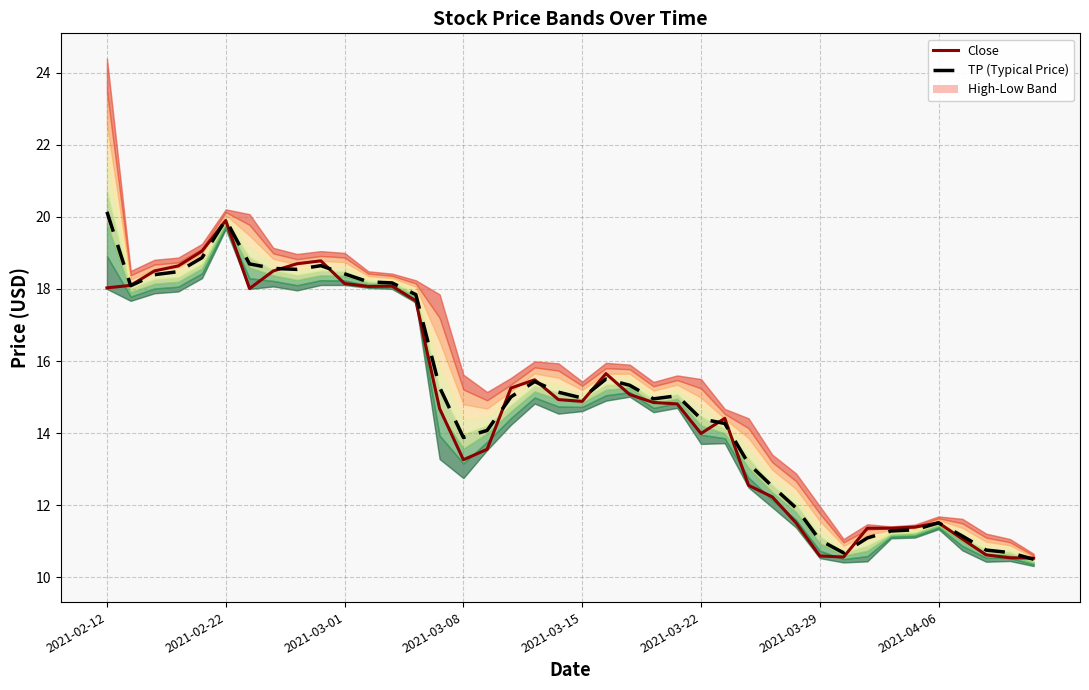

What is the average value of the TP (Typical Price) series?

15.0